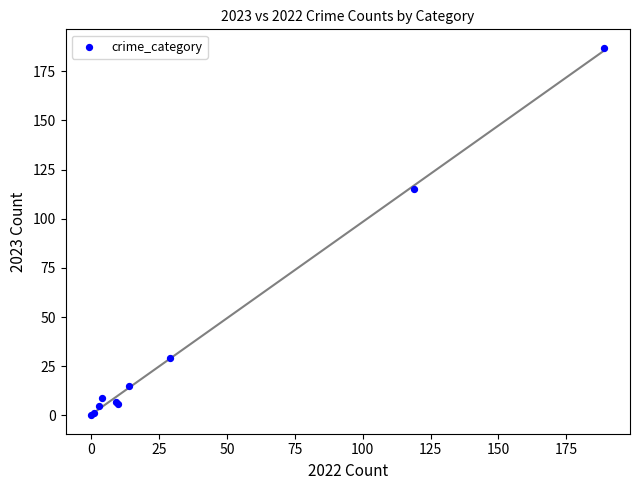

What Y value in the scatter plot is closest to 93?

115